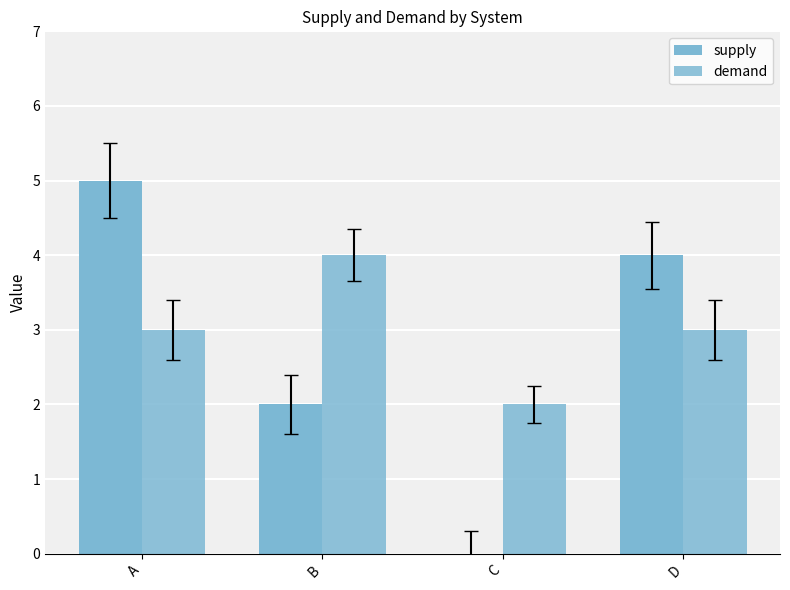

What is the value of the supply bar at the 1st from the left?

5